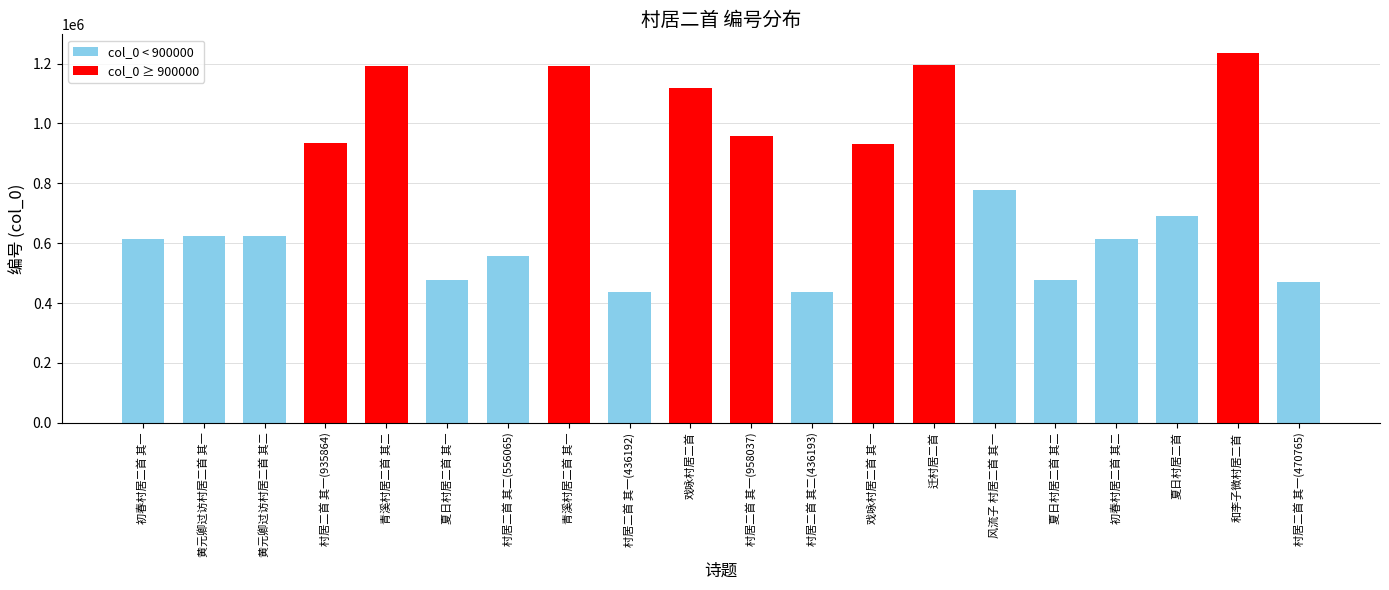

Where is the data nearest to the value 836100?

风流子 村居二首 其一